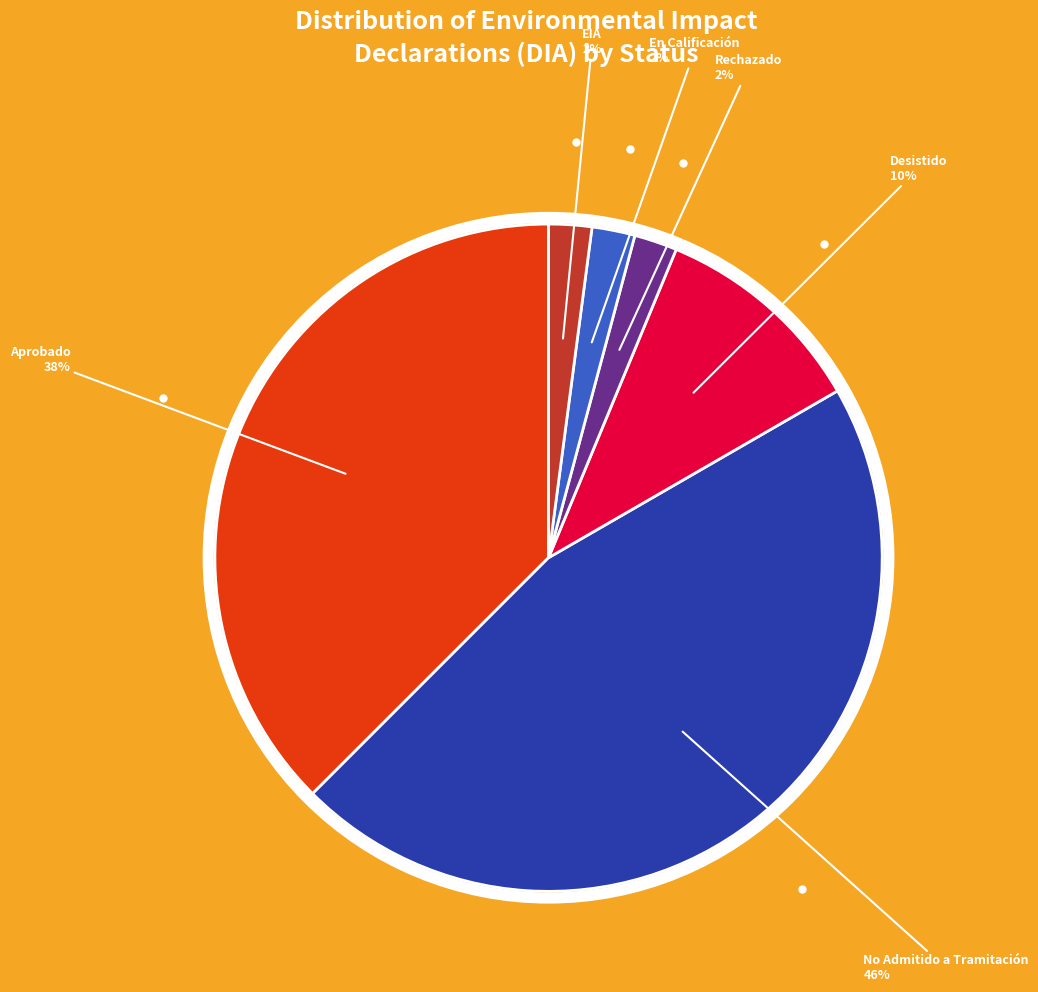

Is there any slice that represents more than half of the pie?

No